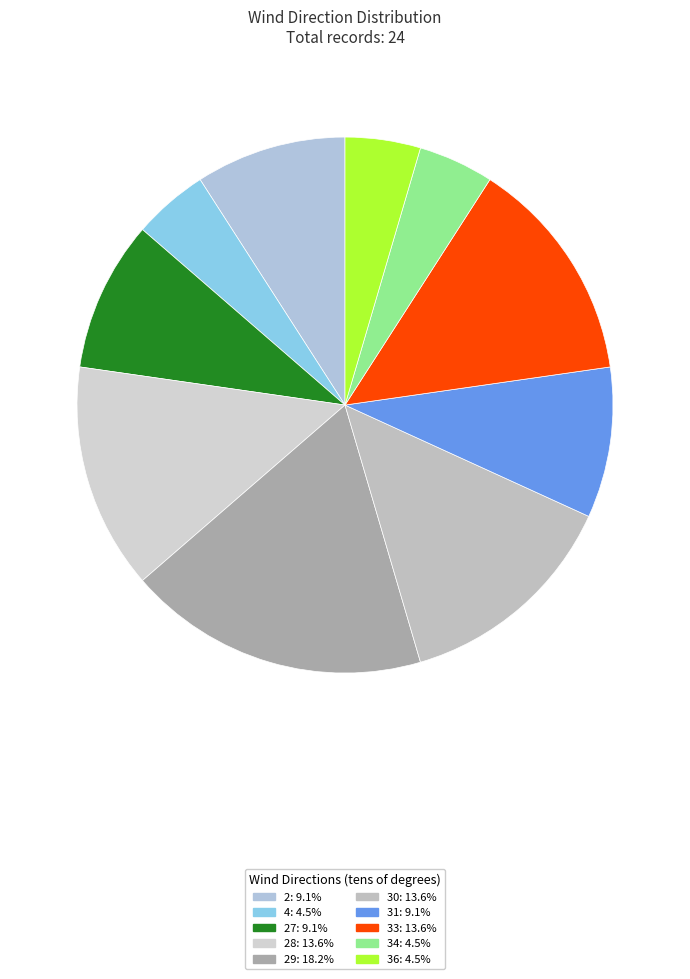

Count the number of slices in the pie.

10